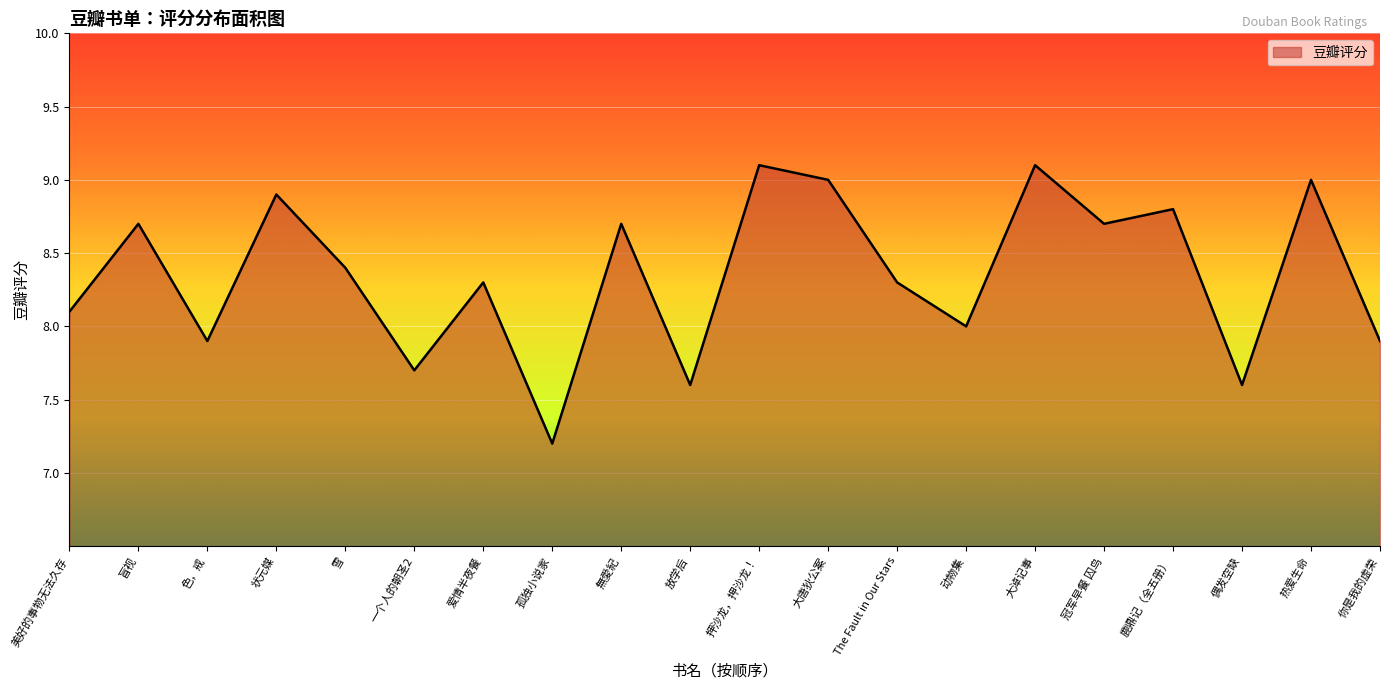

Which category has the lowest value across all series?

孤独小说家